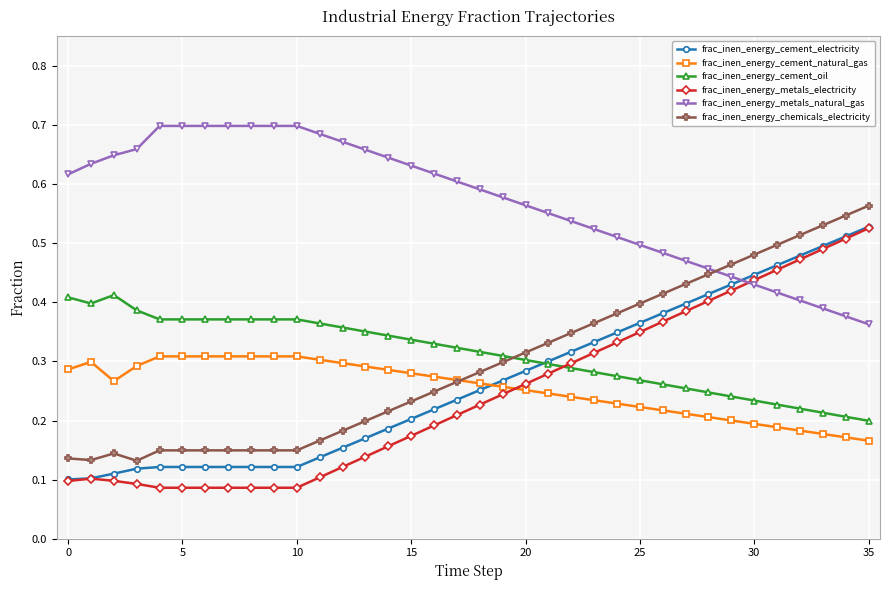

What are all the series names shown in the legend?

frac_inen_energy_cement_electricity, frac_inen_energy_cement_natural_gas, frac_inen_energy_cement_oil, frac_inen_energy_metals_electricity, frac_inen_energy_metals_natural_gas, frac_inen_energy_chemicals_electricity